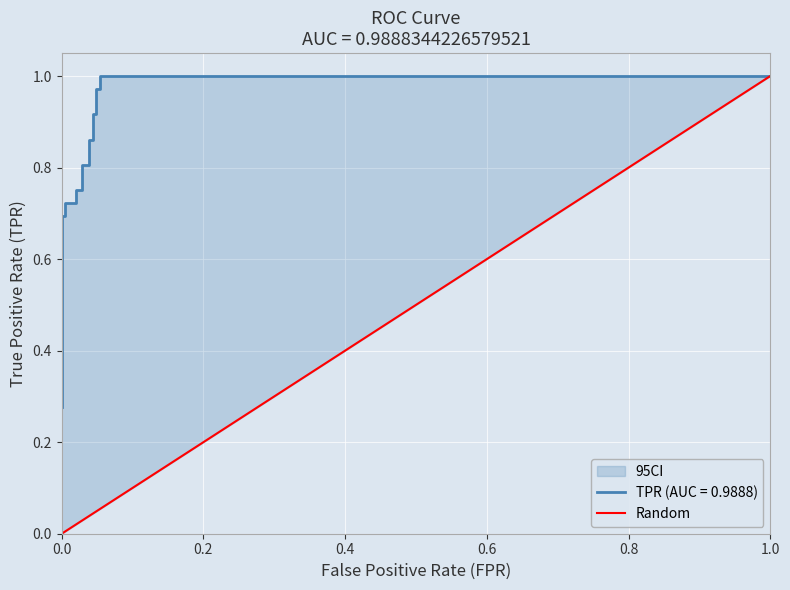

Is it true that the value at 1.0 is 0?

False